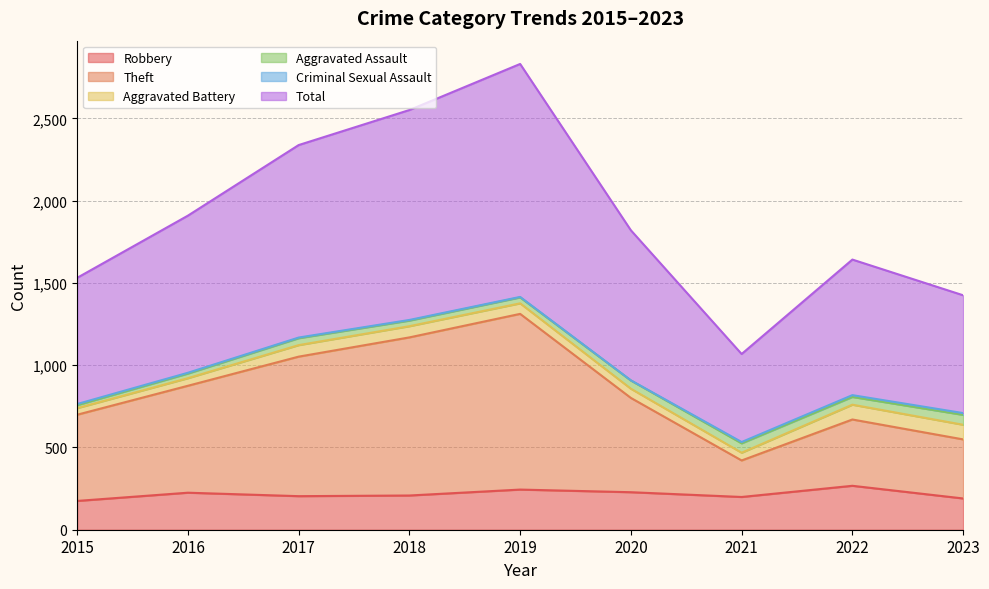

What is the maximum value for Robbery?

267